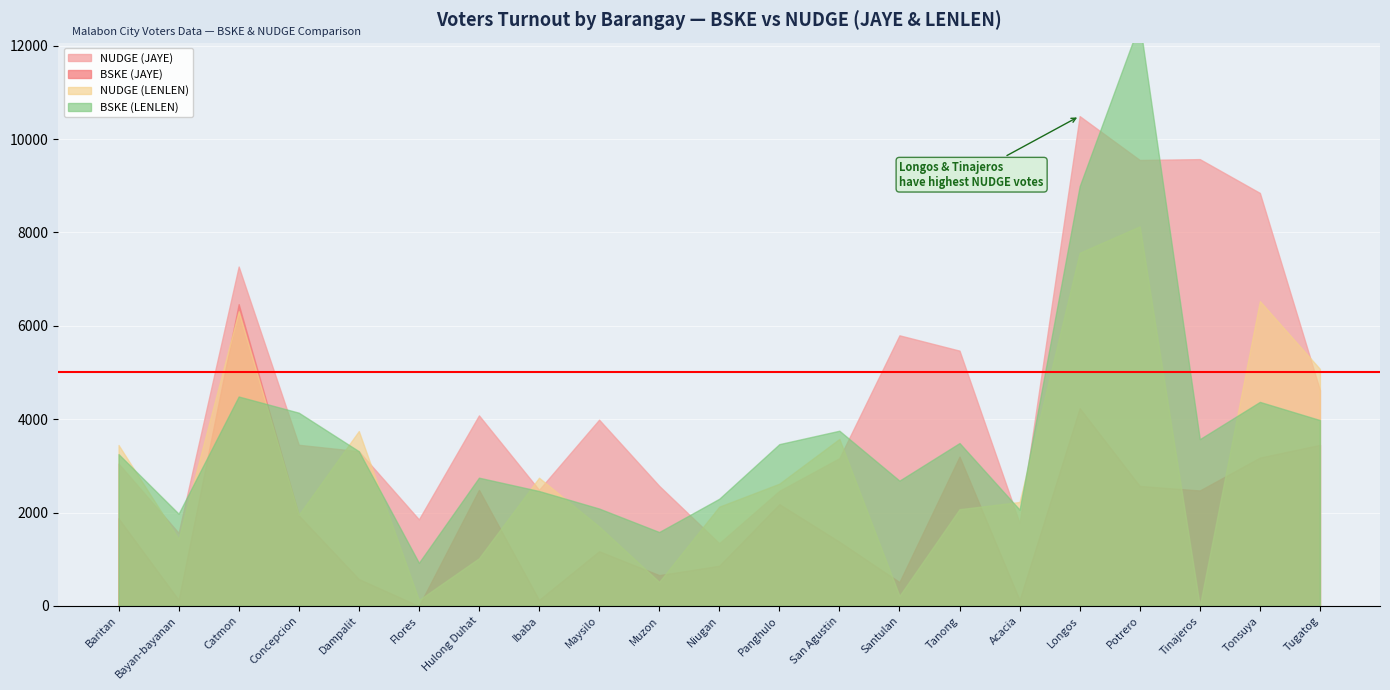

What are all the series names shown in the legend?

NUDGE (JAYE), BSKE (JAYE), NUDGE (LENLEN), BSKE (LENLEN)